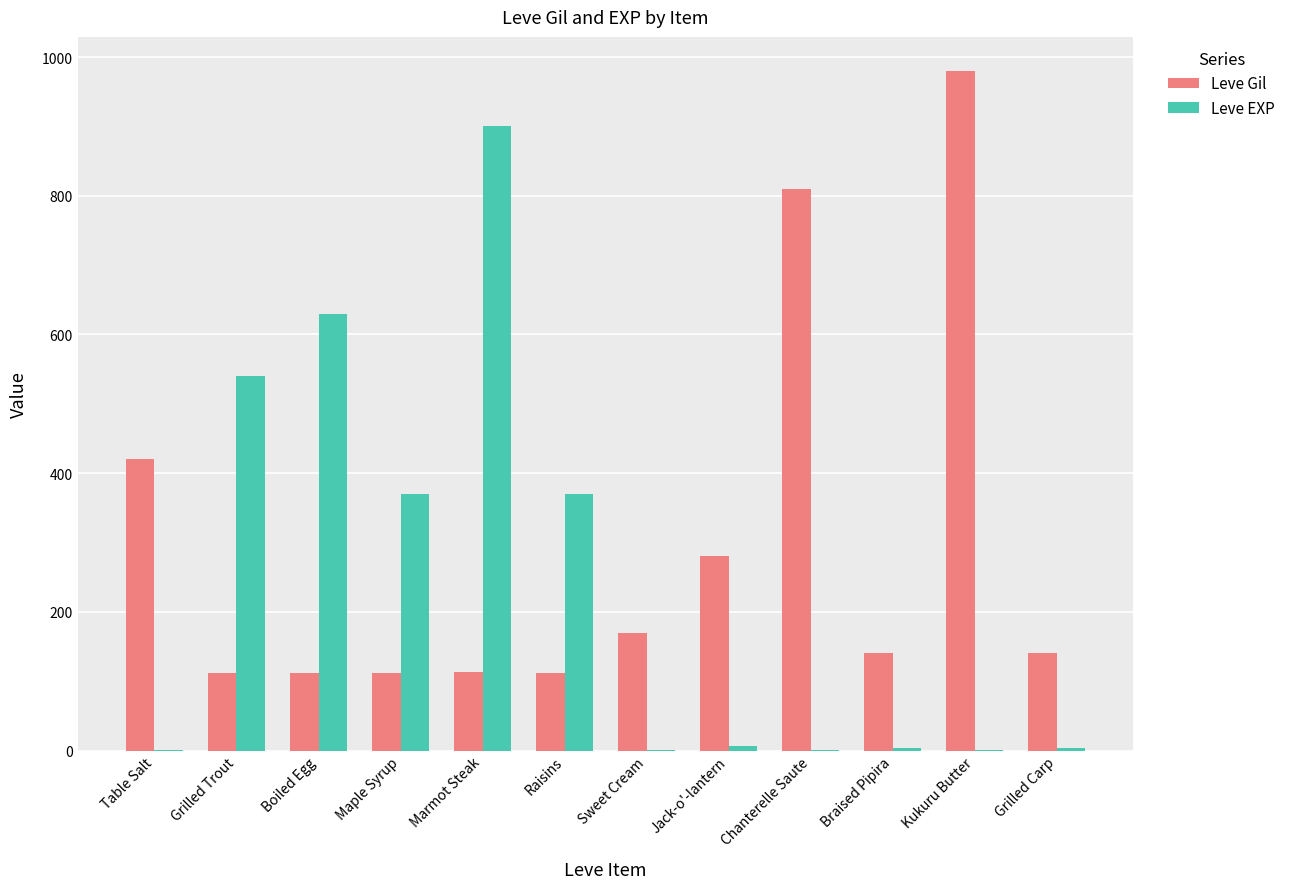

Which category has the highest value in the Leve Gil series?

Kukuru Butter